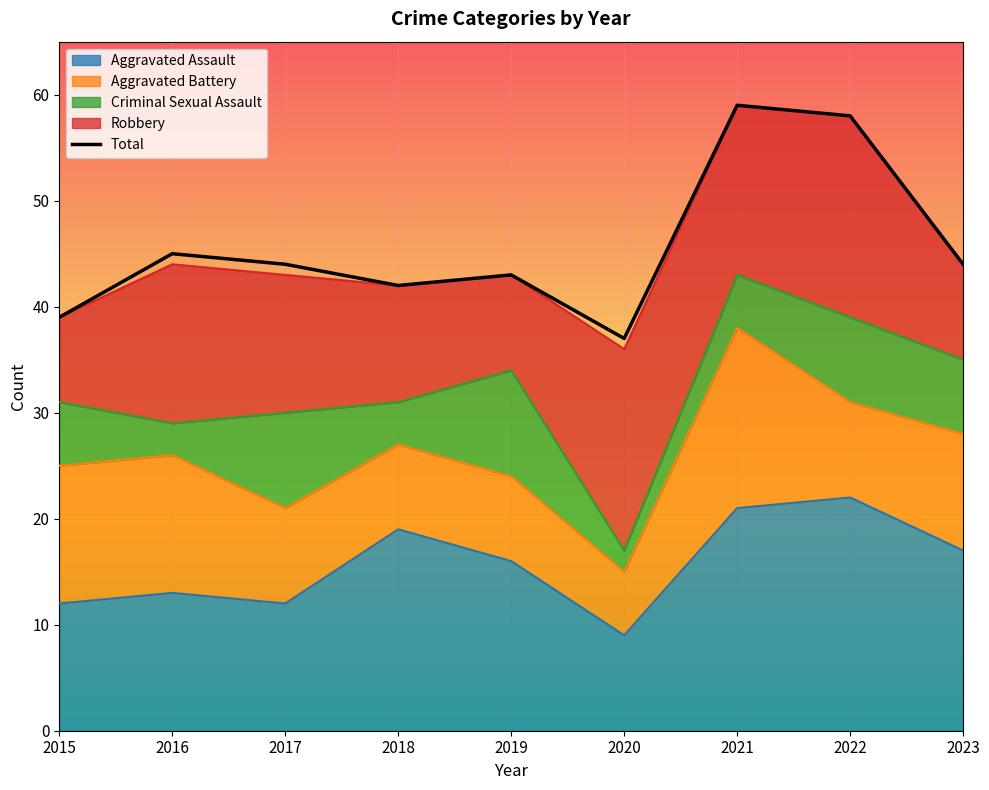

How many interior local valleys (lower than both neighbors) does the data have?

2